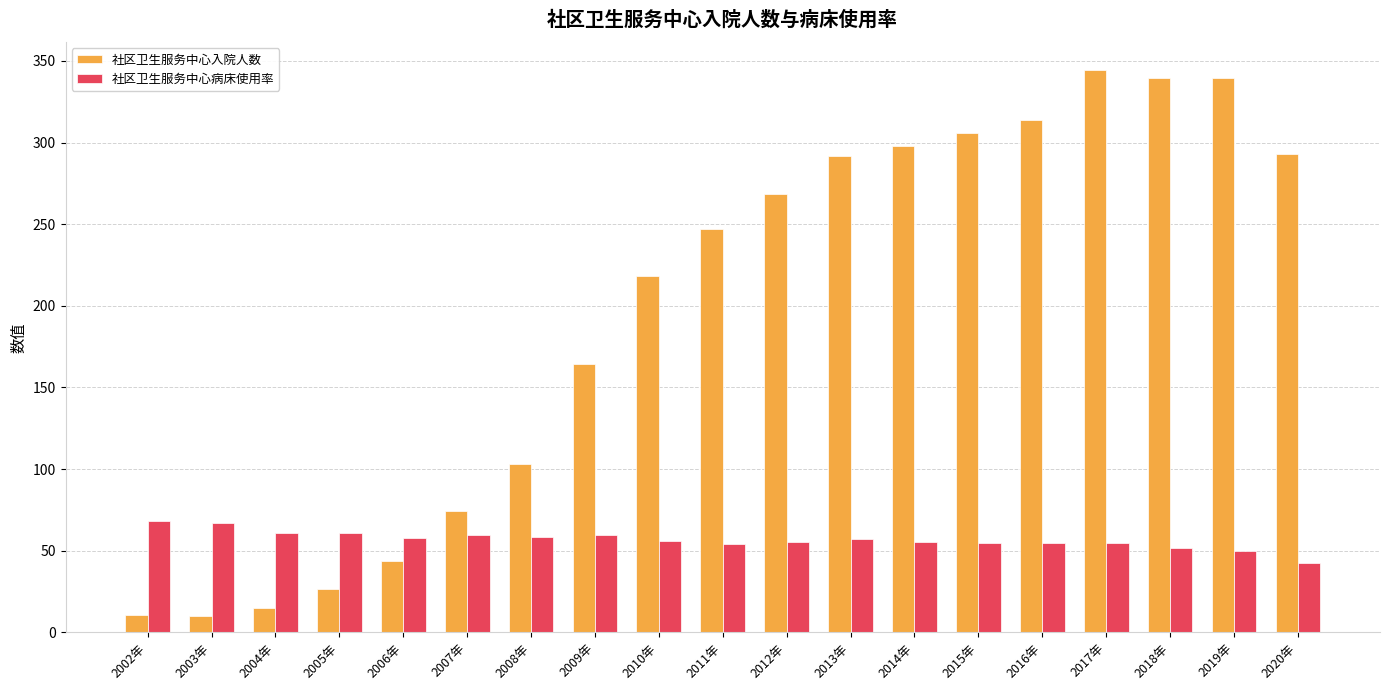

What is the average value of the 社区卫生服务中心入院人数 series?

195.1